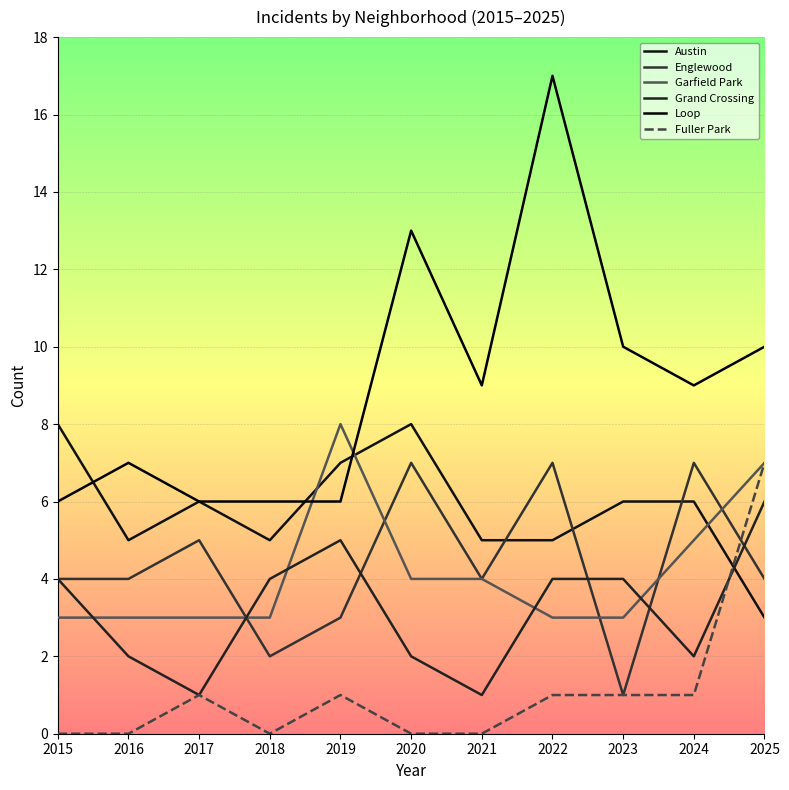

What are all the series names shown in the legend?

Austin, Englewood, Garfield Park, Grand Crossing, Loop, Fuller Park